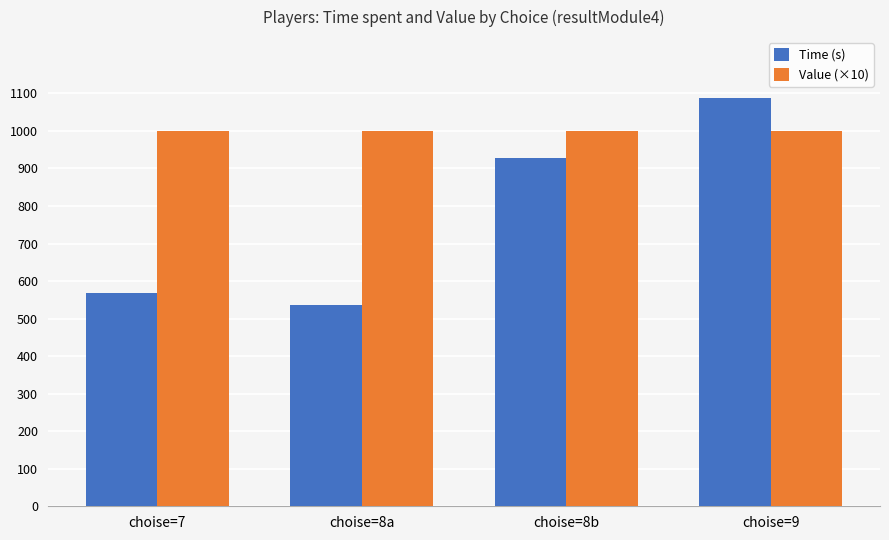

How many groups of bars are there?

4